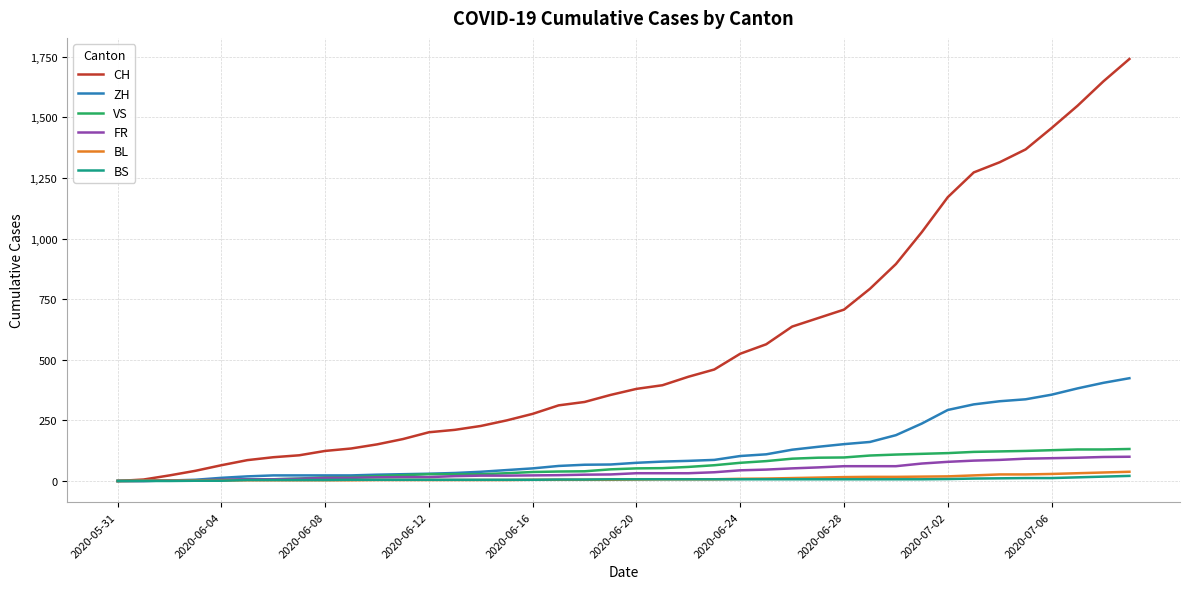

Which series has the largest total across all categories?

CH